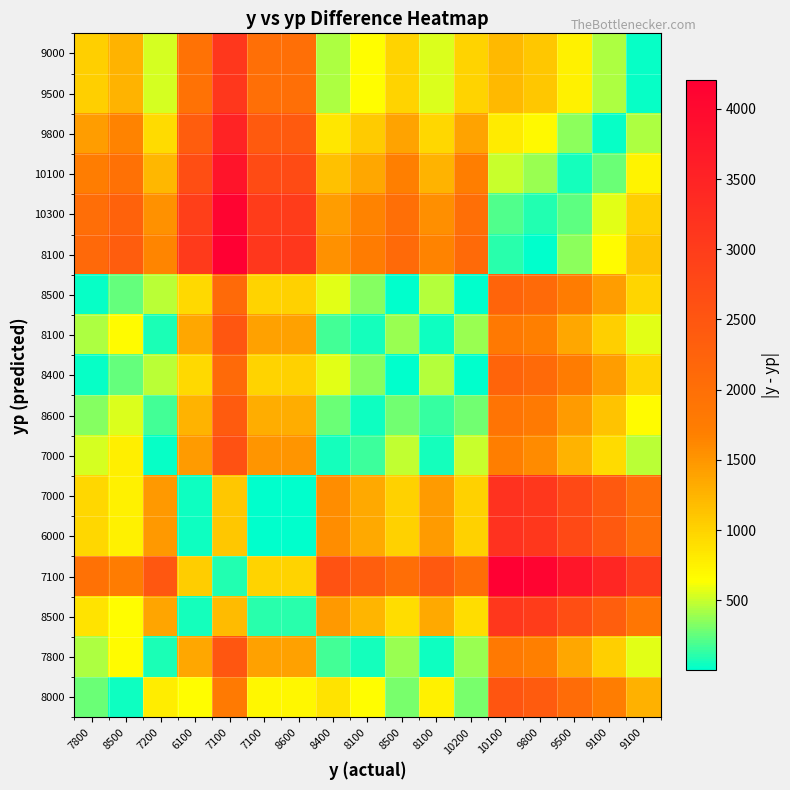

How many distinct data groups are displayed?

17